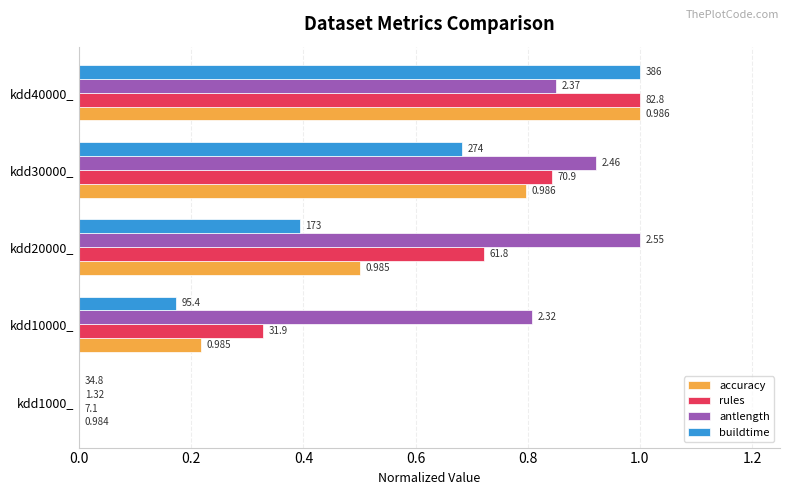

Reading right to left, list all the values displayed in this chart.

accuracy: 1.0	0.8	0.5	0.2	0.0
rules: 1.0	0.8	0.7	0.3	0.0
antlength: 0.9	0.9	1.0	0.8	0.0
buildtime: 1.0	0.7	0.4	0.2	0.0